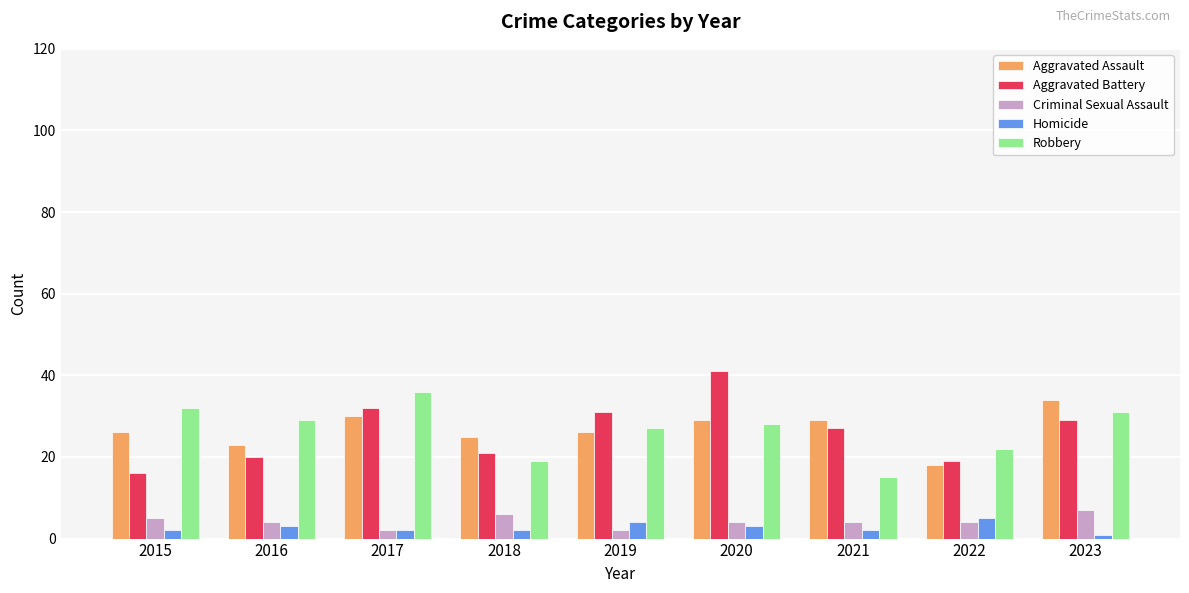

Rank the series by their maximum value, from lowest to highest.

Homicide, Criminal Sexual Assault, Aggravated Assault, Robbery, Aggravated Battery